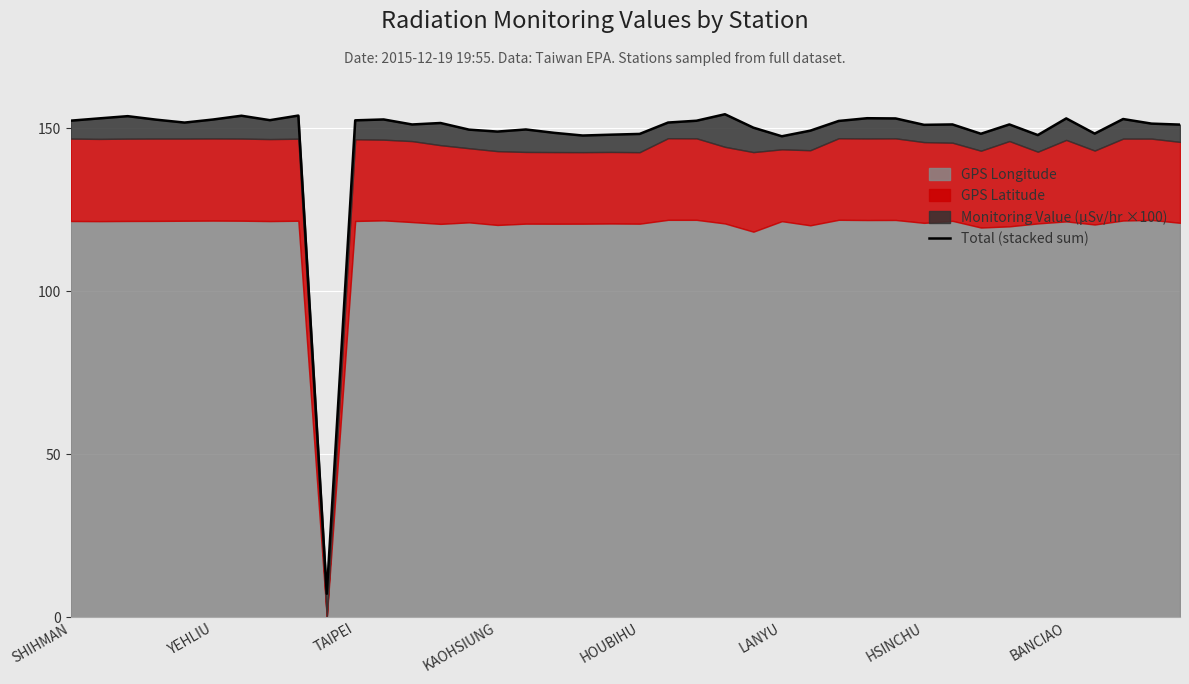

What is the maximum value shown in the chart?

154.3